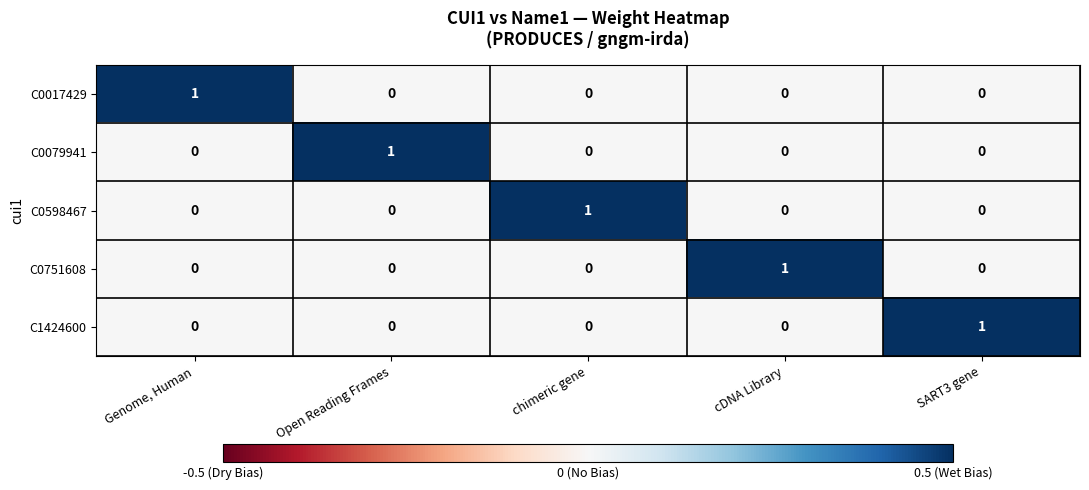

How many C1424600 values are between 0 and 1?

5